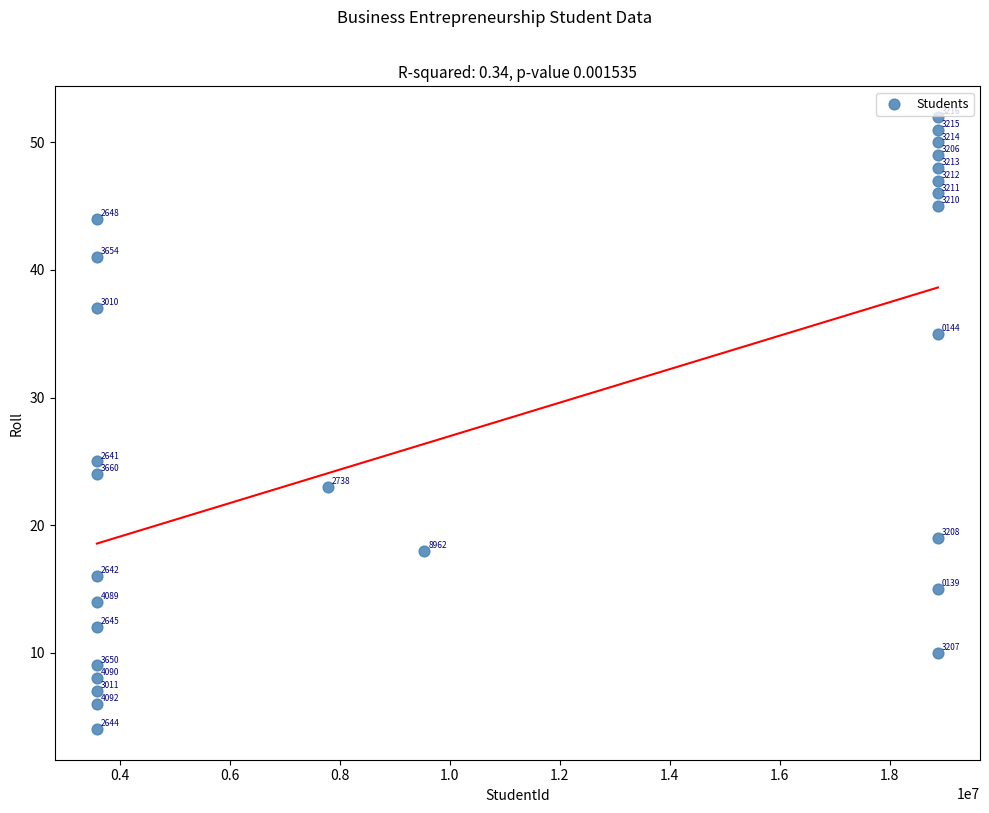

What is the range of Y values (max minus min)?

48